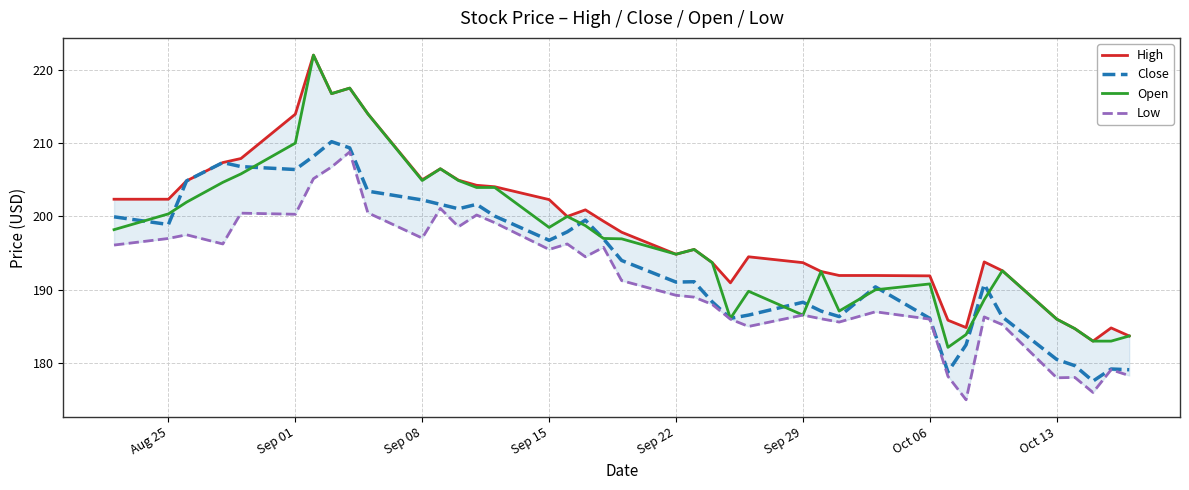

True or false: Close and High intersect in this chart.

False